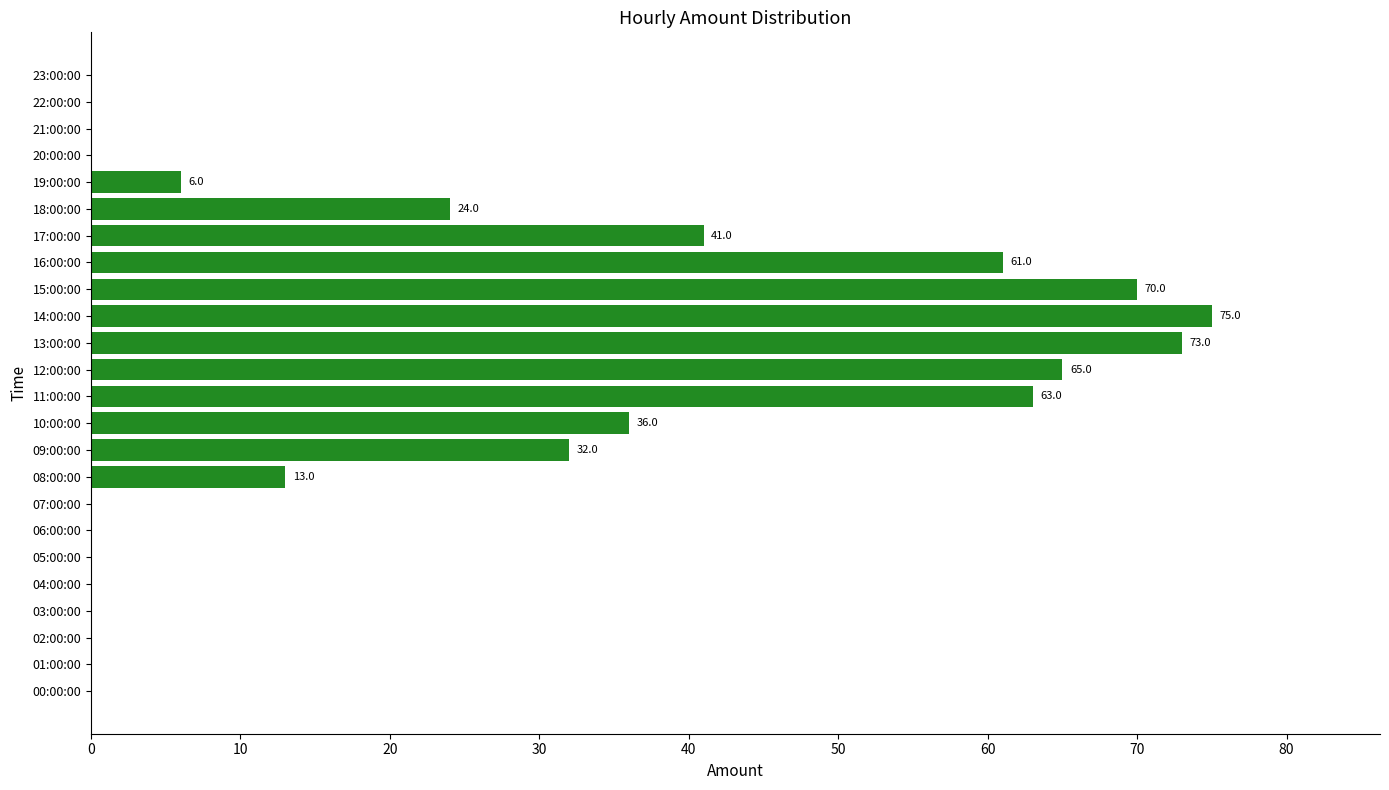

What is the change in value from 04:00:00 to 14:00:00?

+75